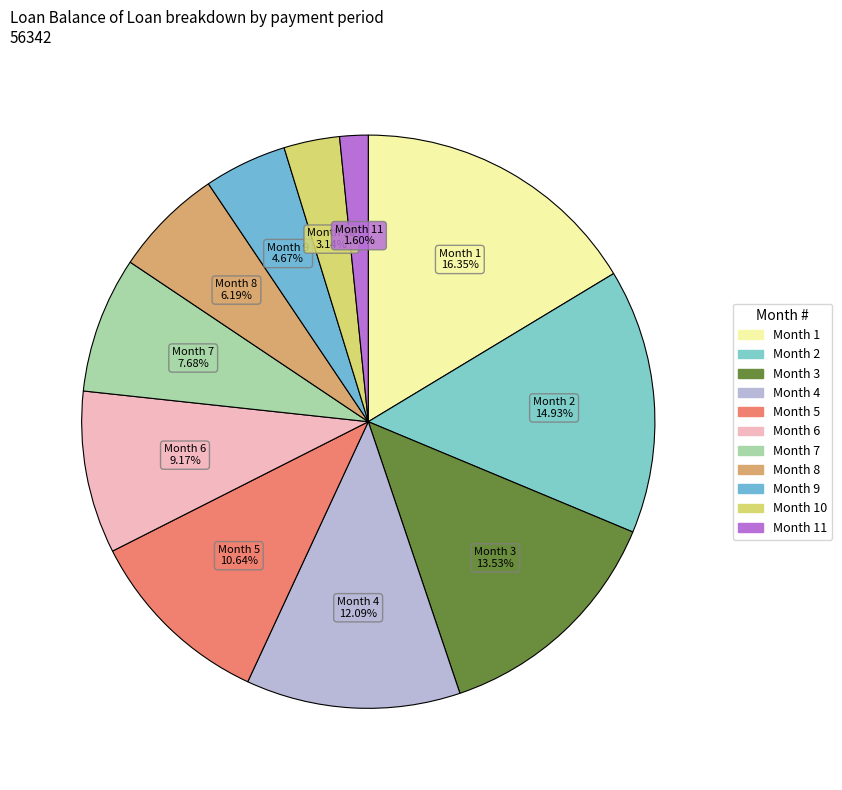

How many slices are in this pie chart?

11